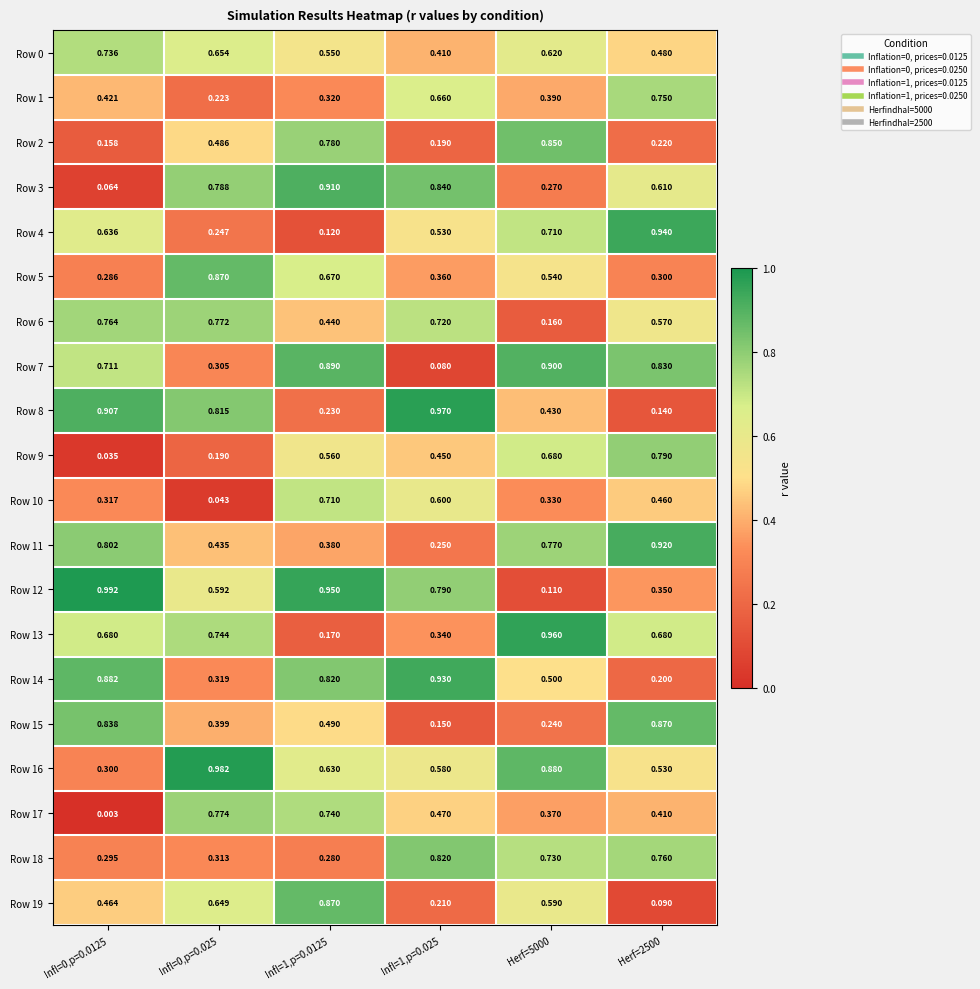

Between Infl=0,p=0.025 and Infl=1,p=0.025, which series saw the biggest shift?

Row 14